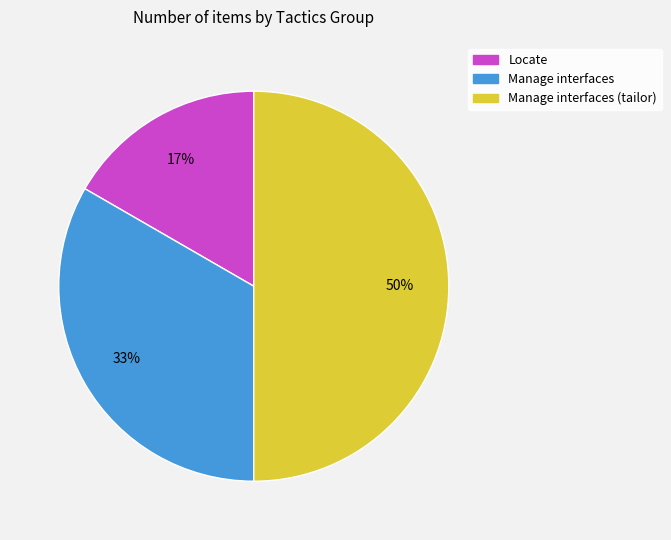

To the nearest percent, what is the average slice percentage?

33%